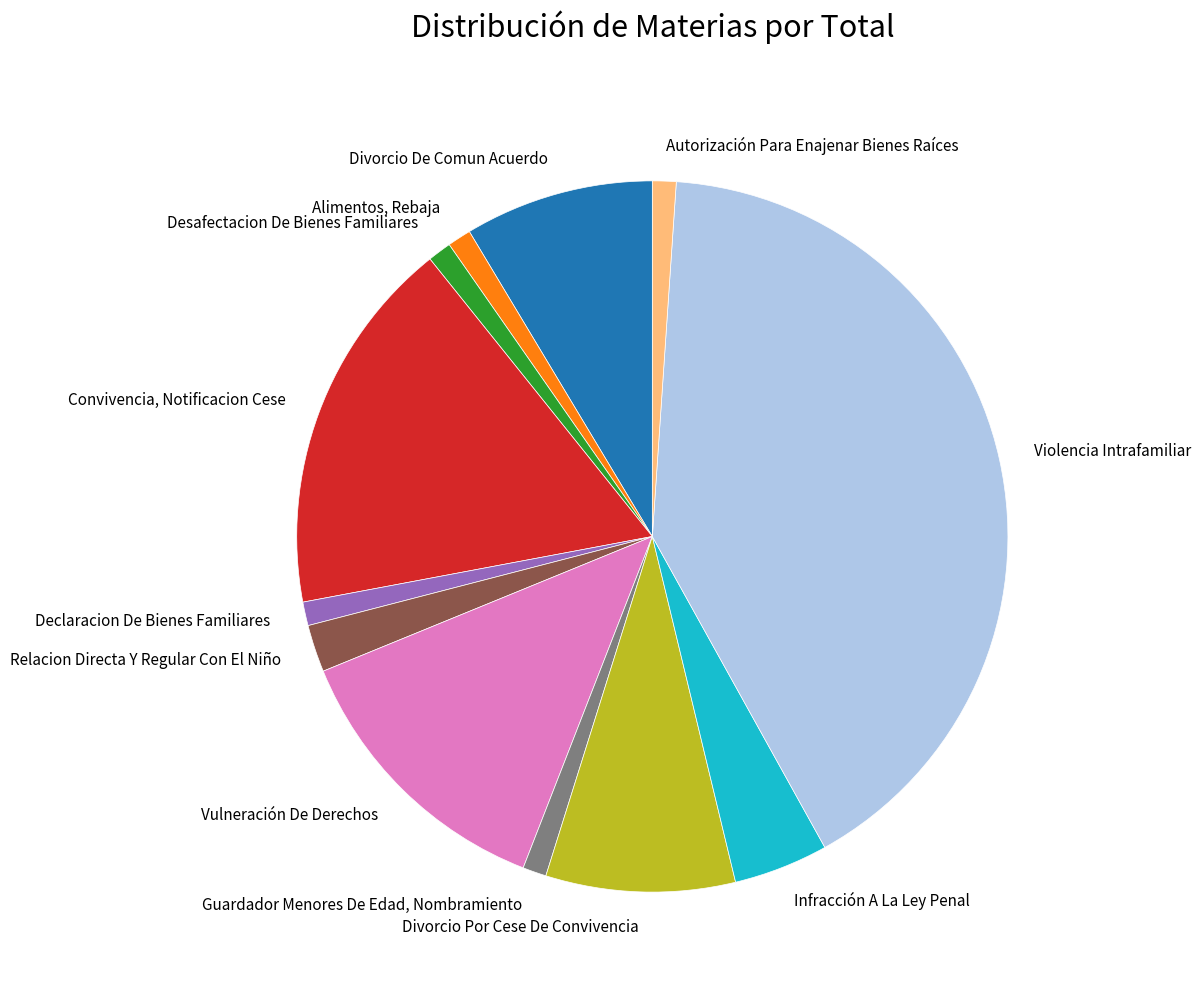

Is it true that Infracción A La Ley Penal is 11% of the pie?

False